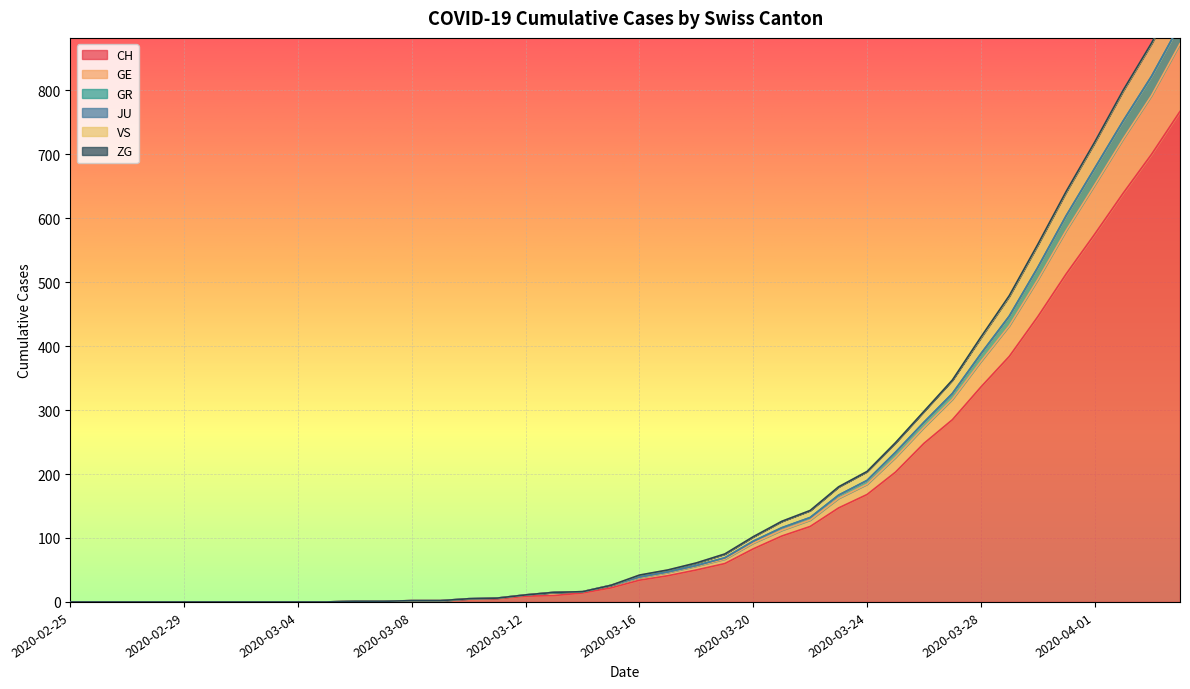

How many values in the CH series are below 34?

20